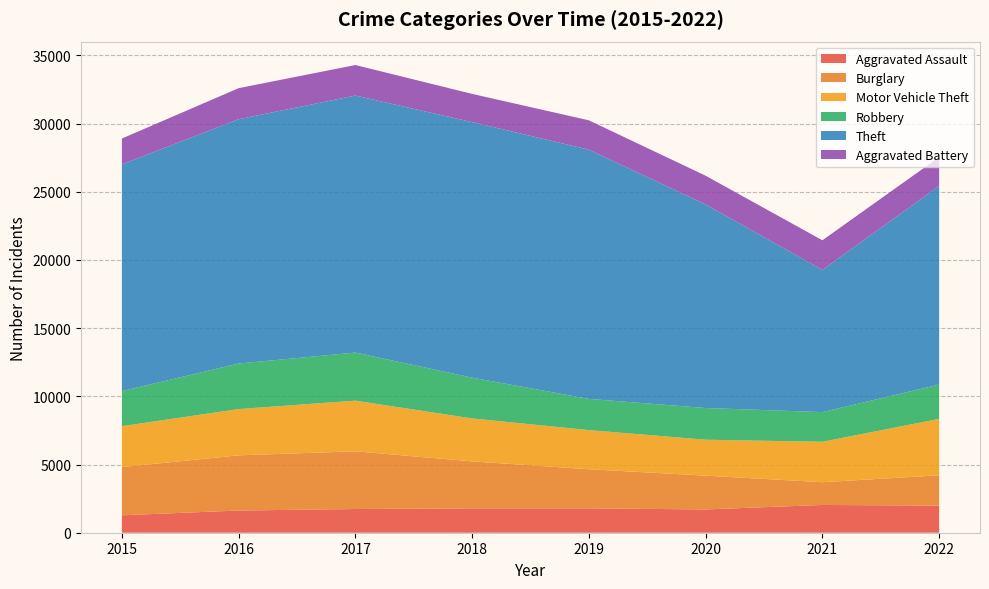

Reading left to right, transcribe all the data shown in this chart.

Aggravated Assault: 2015=1277	2016=1627	2017=1738	2018=1786	2019=1788	2020=1706	2021=2035	2022=1988
Burglary: 2015=3532	2016=4046	2017=4231	2018=3444	2019=2868	2020=2477	2021=1668	2022=2222
Motor Vehicle Theft: 2015=3002	2016=3393	2017=3713	2018=3148	2019=2868	2020=2635	2021=2965	2022=4136
Robbery: 2015=2574	2016=3338	2017=3526	2018=2991	2019=2288	2020=2326	2021=2175	2022=2517
Theft: 2015=16620	2016=17910	2017=18840	2018=18733	2019=18271	2020=14922	2021=10422	2022=14558
Aggravated Battery: 2015=1895	2016=2277	2017=2240	2018=2069	2019=2151	2020=2107	2021=2175	2022=2116